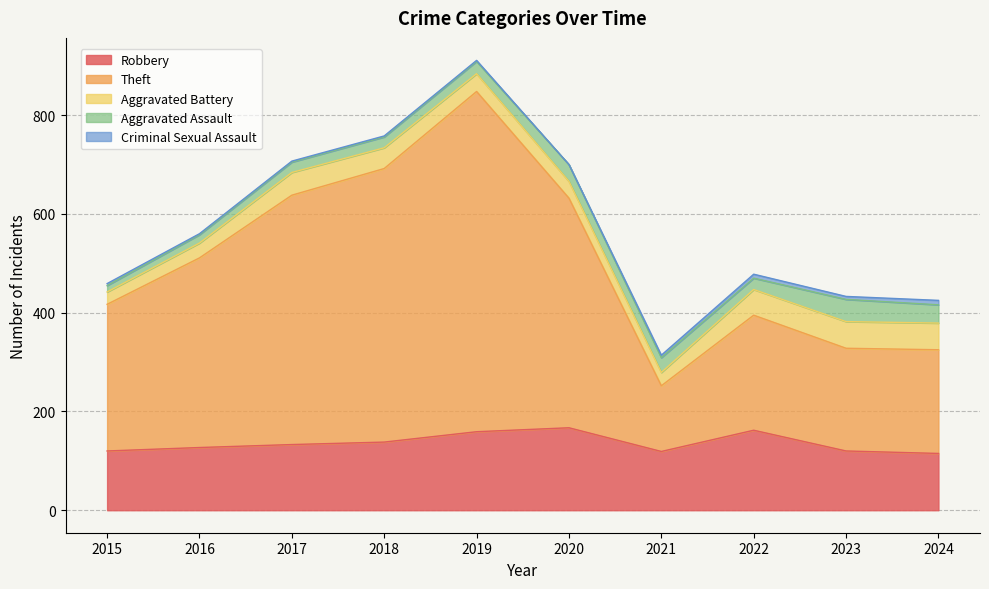

Rank the series at 2015 from lowest to highest value.

Criminal Sexual Assault, Aggravated Assault, Aggravated Battery, Robbery, Theft